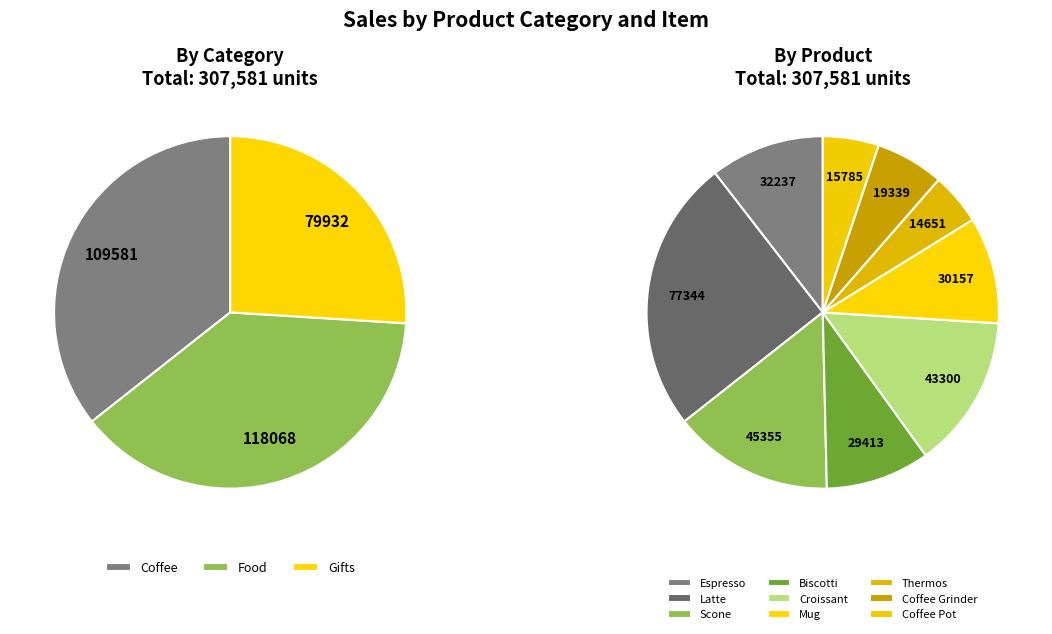

To the nearest percent, what is the average slice percentage?

11%